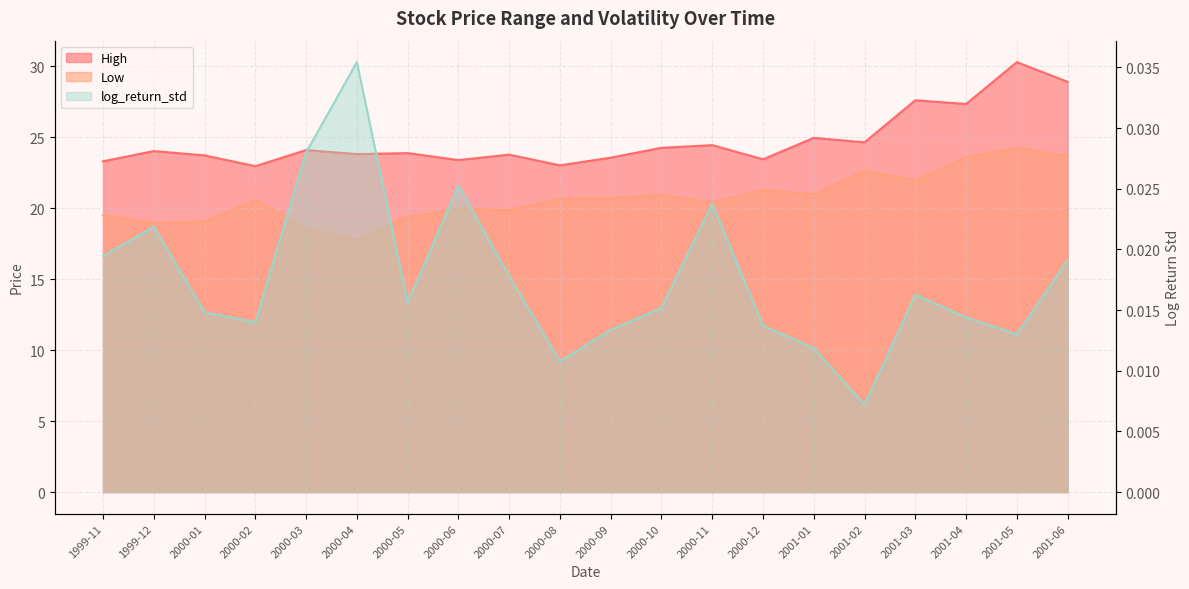

At how many categories does at least one series exceed 8?

20